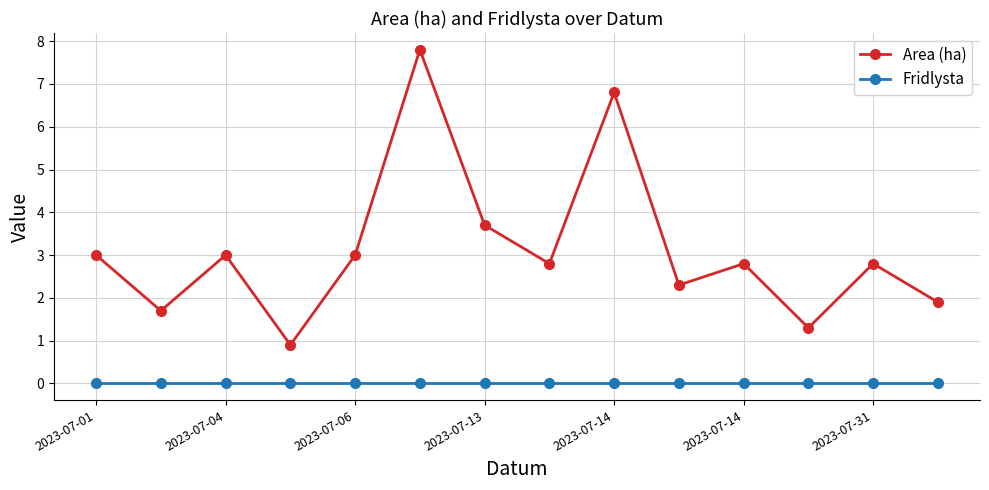

True or false: Area (ha) and Fridlysta intersect in this chart.

False